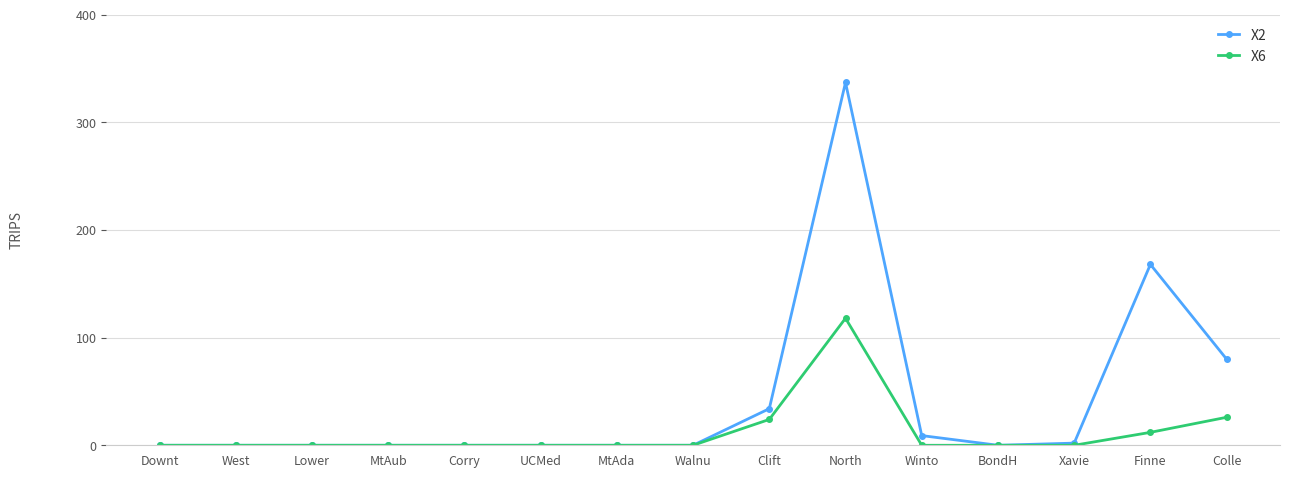

What is the value of the X6 point at the 14th from the left?

12